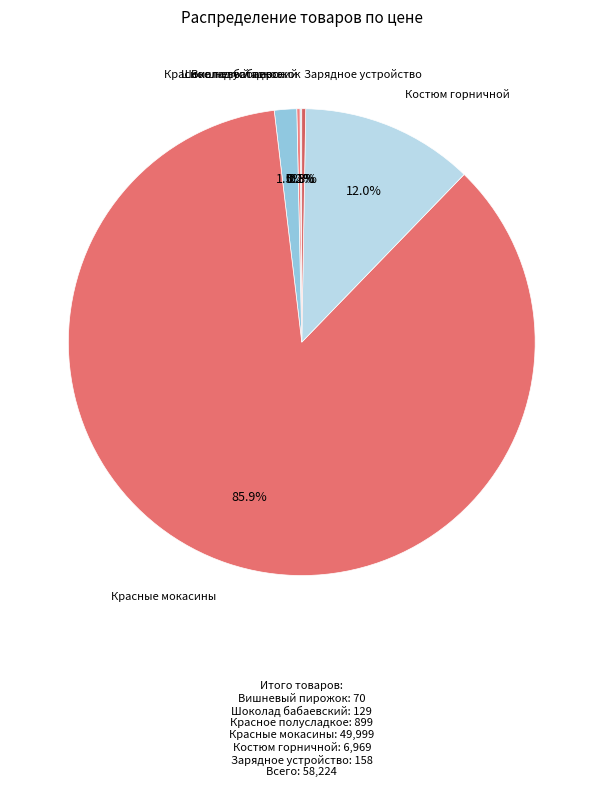

How much of the chart is everything except Красное полусладкое?

98.5%